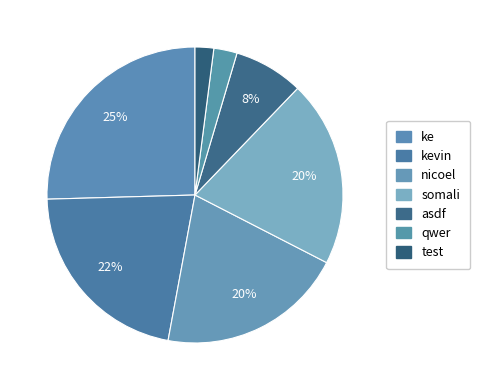

Count the number of slices in the pie.

7